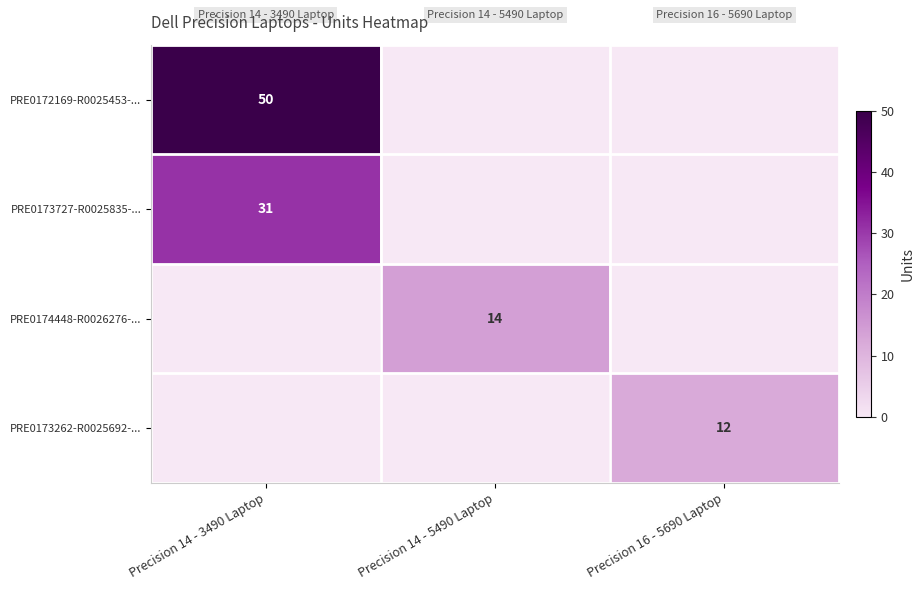

The value of PRE0172169-R0025453-... at Precision 14 - 3490 Laptop is 76. True or false?

False